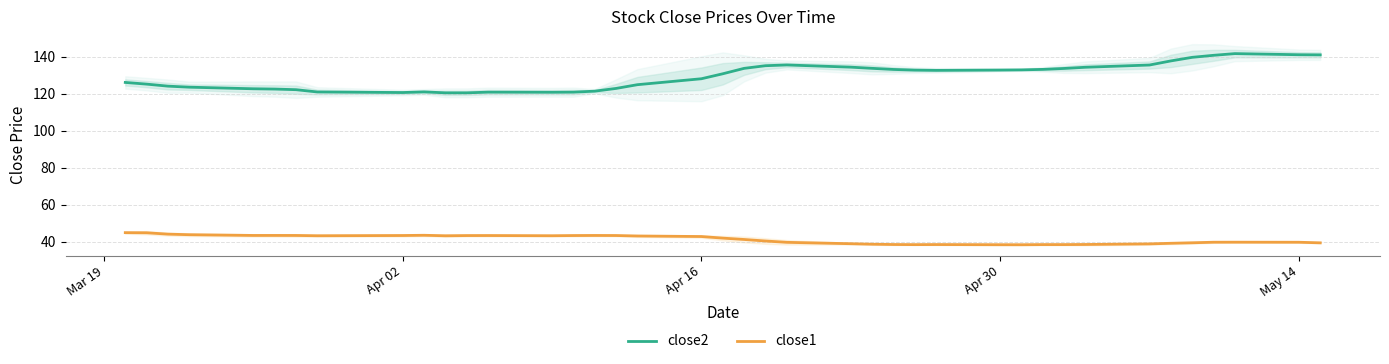

True or false: close2 and close1 intersect in this chart.

False